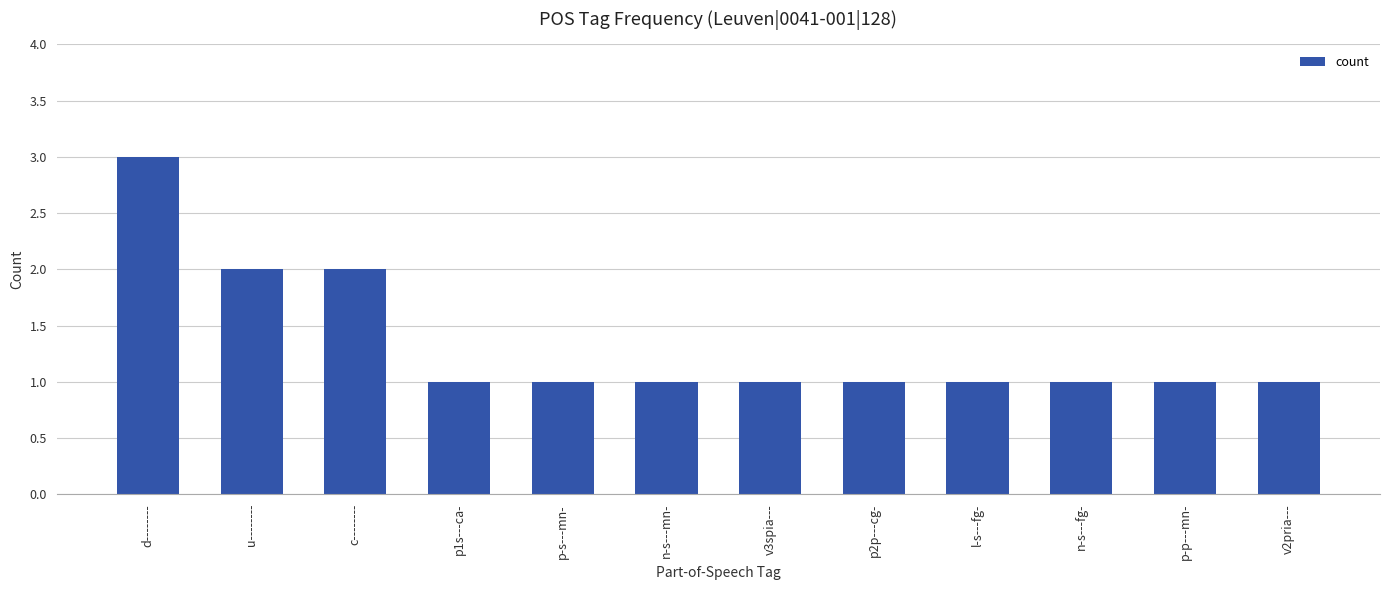

What is the smallest value displayed?

1